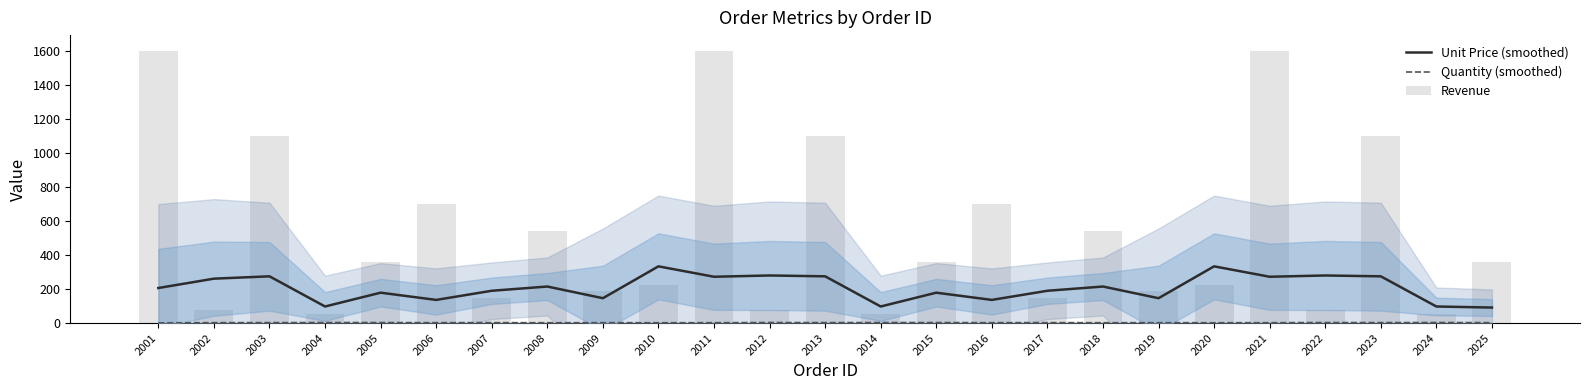

Reading left to right, what are all the values shown in this chart?

Unit Price (smoothed): 206.2	261.2	275.0	97.5	178.8	136.2	190.0	215.0	146.2	333.8	272.5	280.0	275.0	97.5	178.8	136.2	190.0	215.0	146.2	333.8	272.5	280.0	275.0	97.5	91.2
Quantity (smoothed): 1.2	2.5	2.8	3.2	3.0	2.5	2.8	2.0	2.2	2.0	2.2	3.2	2.8	3.2	3.0	2.5	2.8	2.0	2.2	2.0	2.2	3.2	2.8	3.2	2.5
Revenue: 1600.0	75.0	1100.0	55.0	360.0	700.0	150.0	540.0	190.0	225.0	1600.0	75.0	1100.0	55.0	360.0	700.0	150.0	540.0	190.0	225.0	1600.0	75.0	1100.0	55.0	360.0